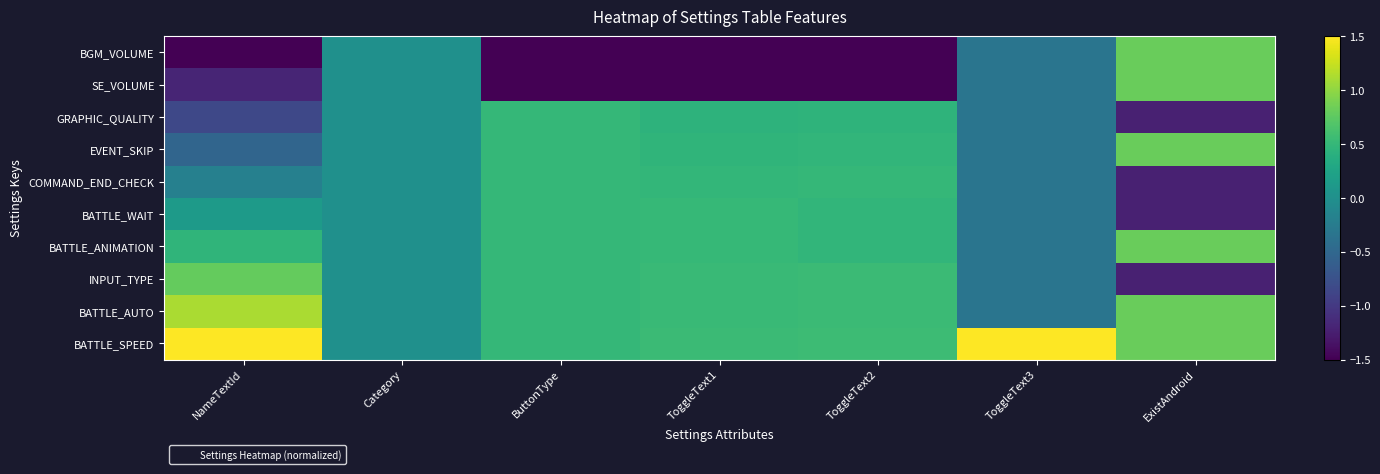

Reading left to right, list all the values displayed in this chart.

BGM_VOLUME: NameTextId=-1.5	Category=0.0	ButtonType=-2.0	ToggleText1=-2.0	ToggleText2=-2.0	ToggleText3=-0.3	ExistAndroid=0.8
SE_VOLUME: NameTextId=-1.2	Category=0.0	ButtonType=-2.0	ToggleText1=-2.0	ToggleText2=-2.0	ToggleText3=-0.3	ExistAndroid=0.8
GRAPHIC_QUALITY: NameTextId=-0.9	Category=0.0	ButtonType=0.5	ToggleText1=0.4	ToggleText2=0.4	ToggleText3=-0.3	ExistAndroid=-1.2
EVENT_SKIP: NameTextId=-0.5	Category=0.0	ButtonType=0.5	ToggleText1=0.5	ToggleText2=0.5	ToggleText3=-0.3	ExistAndroid=0.8
COMMAND_END_CHECK: NameTextId=-0.2	Category=0.0	ButtonType=0.5	ToggleText1=0.5	ToggleText2=0.5	ToggleText3=-0.3	ExistAndroid=-1.2
BATTLE_WAIT: NameTextId=0.1	Category=0.0	ButtonType=0.5	ToggleText1=0.5	ToggleText2=0.5	ToggleText3=-0.3	ExistAndroid=-1.2
BATTLE_ANIMATION: NameTextId=0.5	Category=0.0	ButtonType=0.5	ToggleText1=0.5	ToggleText2=0.5	ToggleText3=-0.3	ExistAndroid=0.8
INPUT_TYPE: NameTextId=0.8	Category=0.0	ButtonType=0.5	ToggleText1=0.5	ToggleText2=0.5	ToggleText3=-0.3	ExistAndroid=-1.2
BATTLE_AUTO: NameTextId=1.1	Category=0.0	ButtonType=0.5	ToggleText1=0.5	ToggleText2=0.5	ToggleText3=-0.3	ExistAndroid=0.8
BATTLE_SPEED: NameTextId=1.8	Category=0.0	ButtonType=0.5	ToggleText1=0.5	ToggleText2=0.6	ToggleText3=3.0	ExistAndroid=0.8